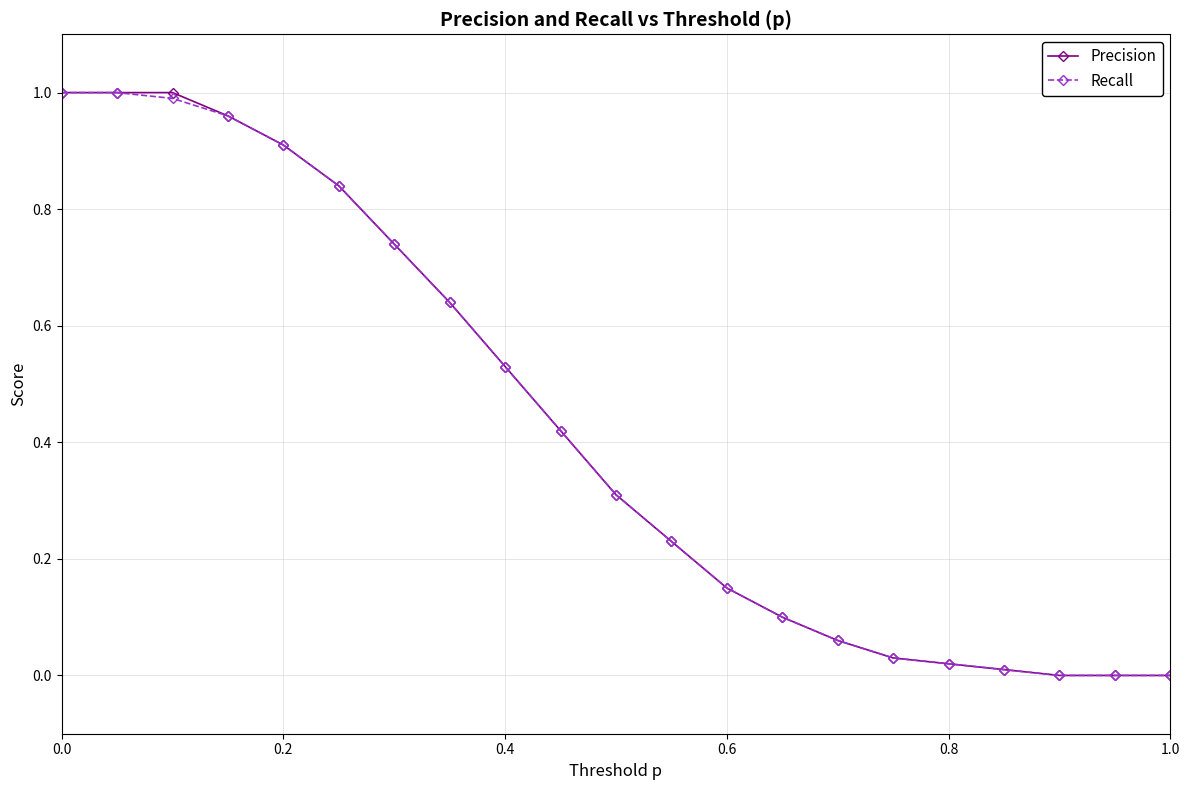

What is the average value of the Recall series?

0.4